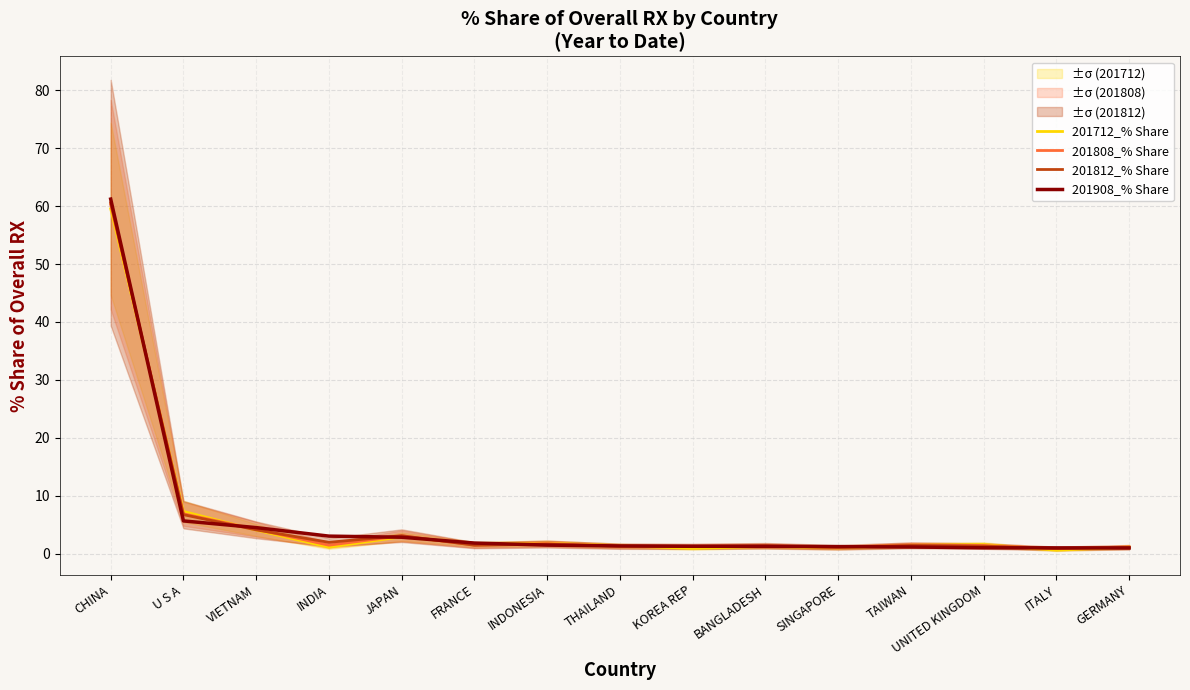

Between which two adjacent categories do 201808_% Share and 201812_% Share first intersect?

CHINA and U S A